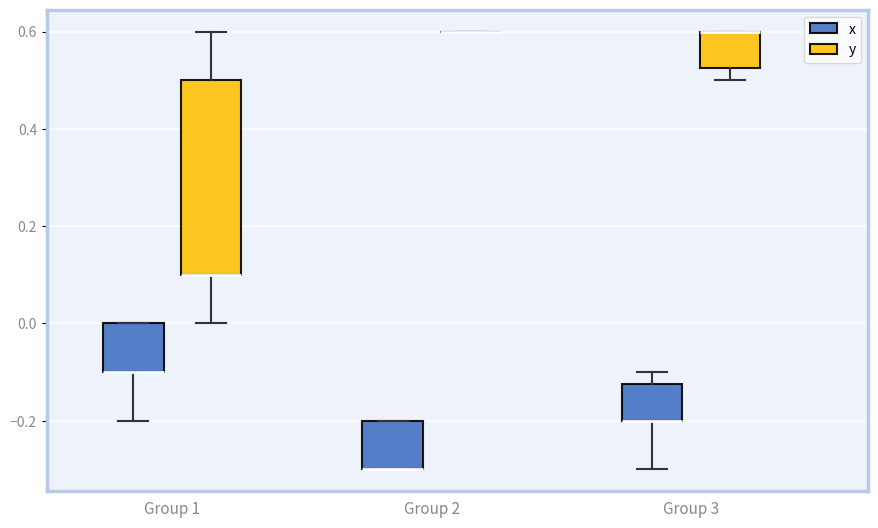

Which box is the tallest, from its lower edge to its upper edge?

Group 1 (y)